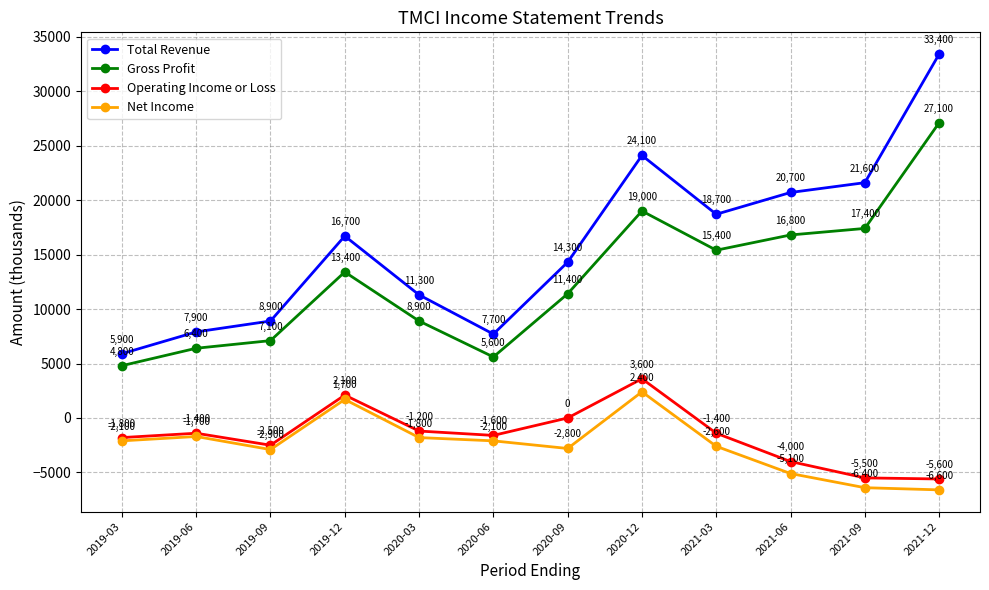

What is the sum of all Total Revenue values?

191200